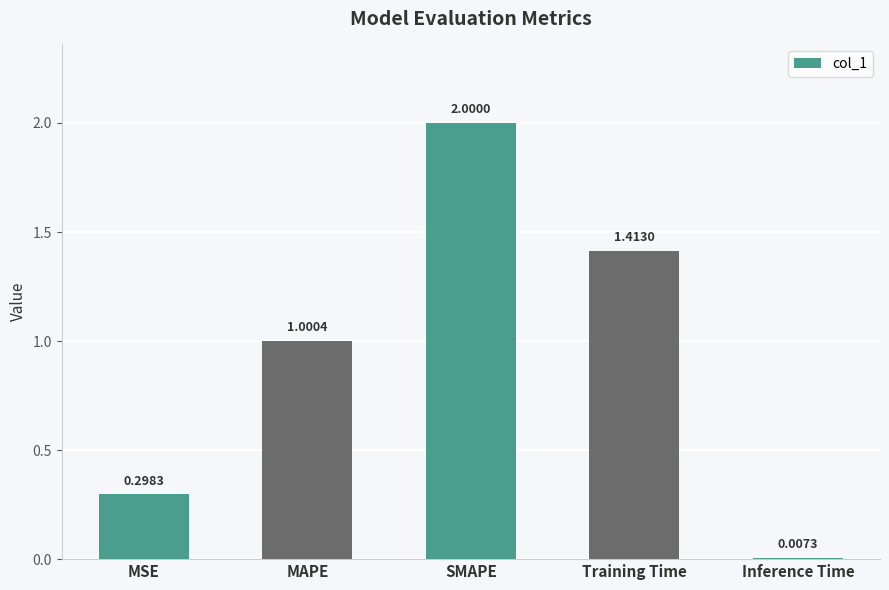

What is the change in value from MAPE to Training Time?

+0.4